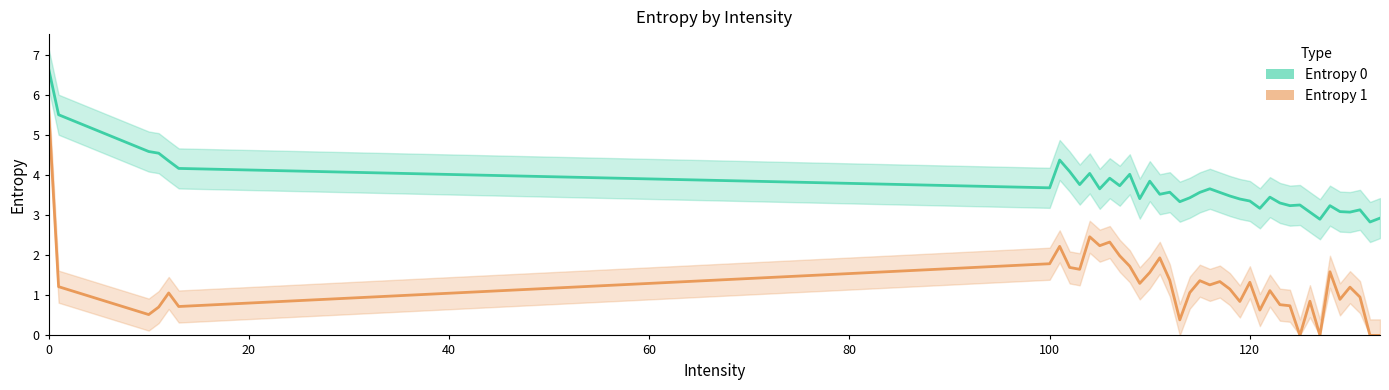

What is the value of the Entropy 0 point at the 17th from the left?

3.8